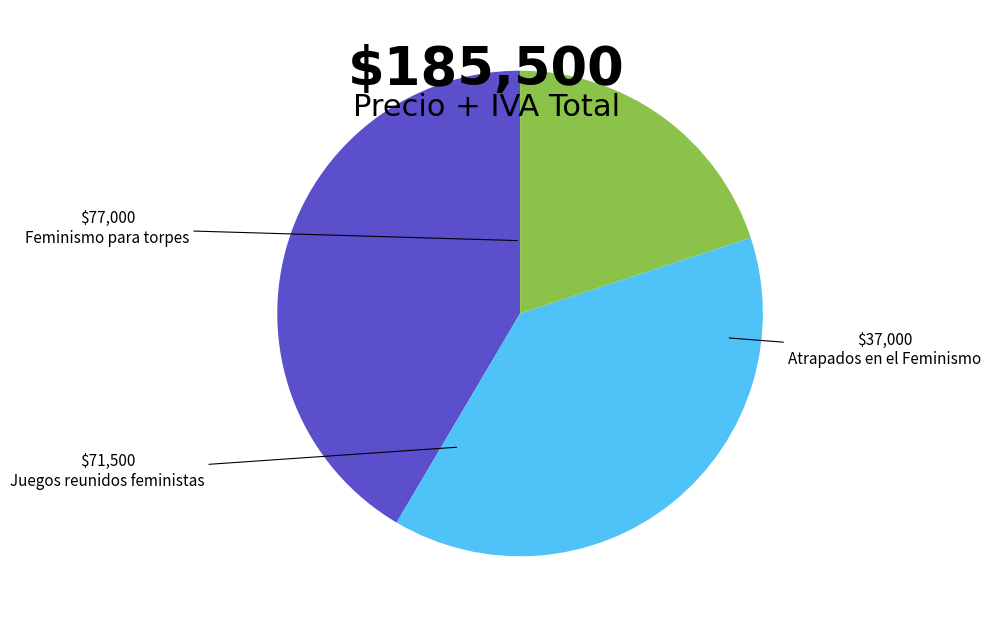

Rank the categories by value from lowest to highest.

Atrapados en el Feminismo, Juegos reunidos feministas, Feminismo para torpes